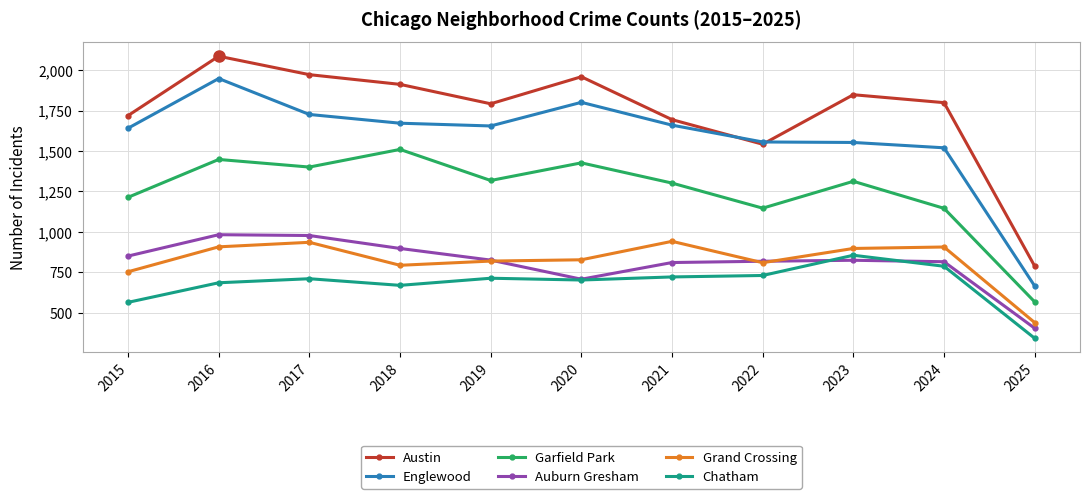

What is the spread (max minus min) of values at 2022?

825